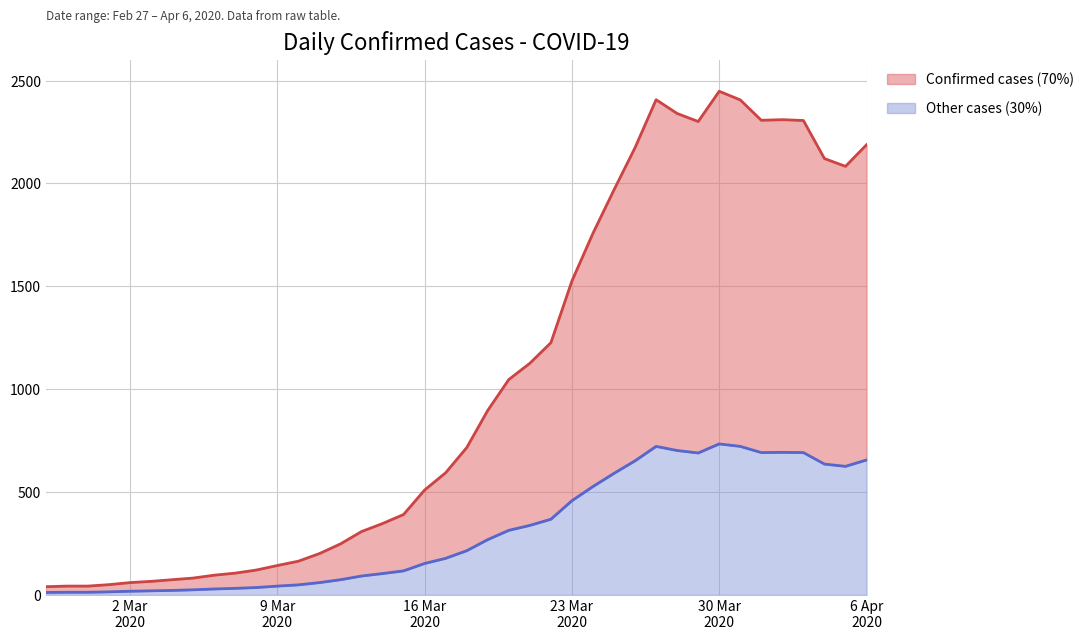

What is the label of the 25th point from the right?

2020-03-13